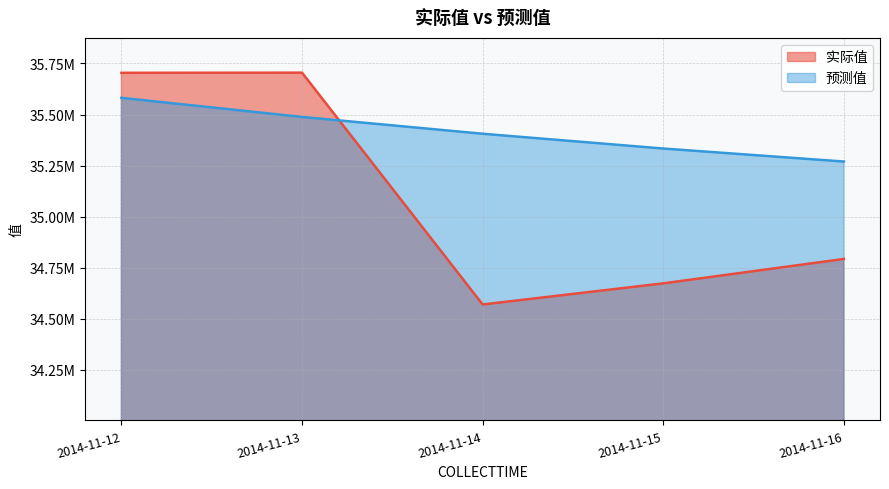

What is the sum of the 预测值 values at 2014-11-12 and 2014-11-15?

70915347.2